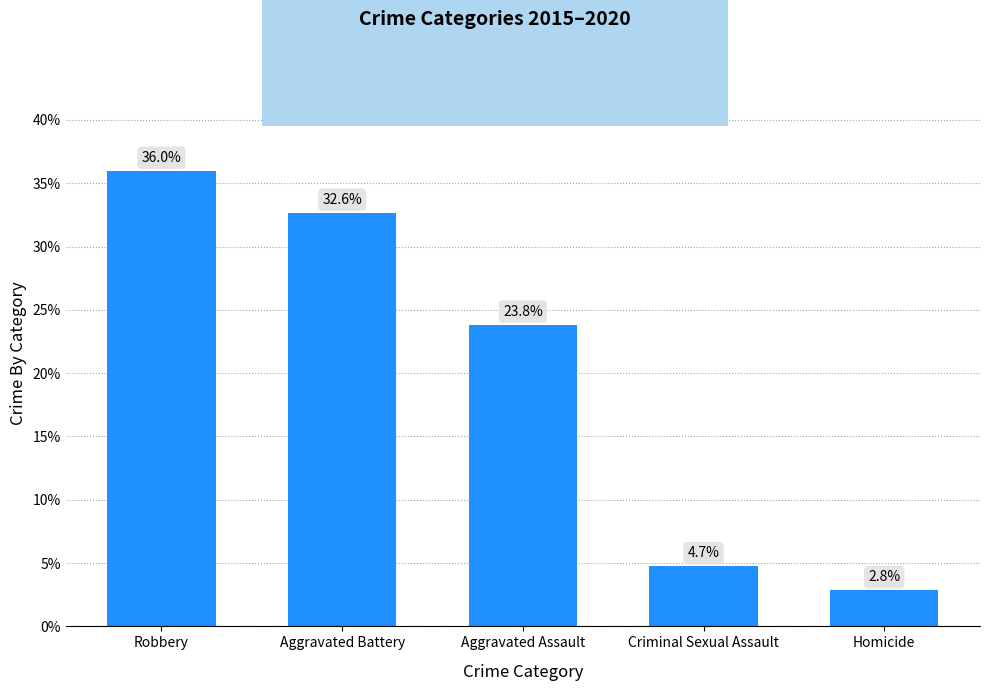

Rank the categories by value from highest to lowest.

Robbery, Aggravated Battery, Aggravated Assault, Criminal Sexual Assault, Homicide